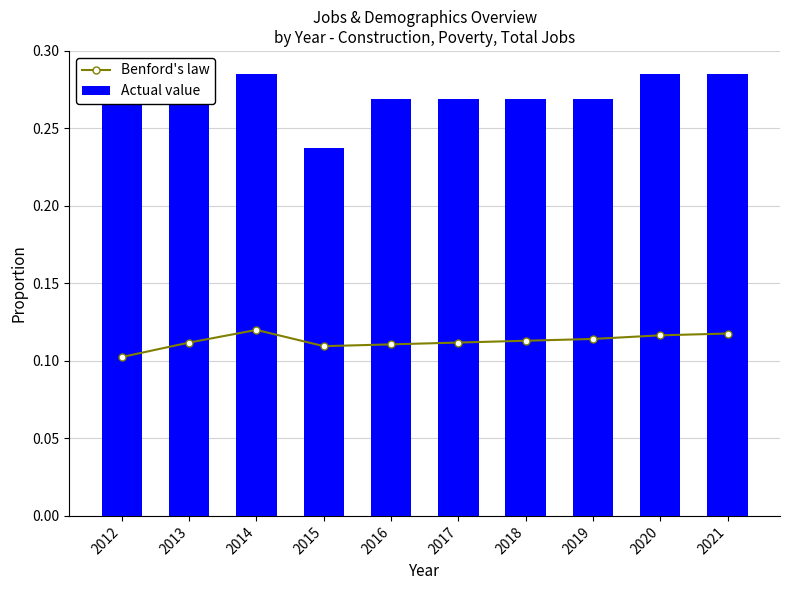

At which category is the sum across all series the highest?

2014